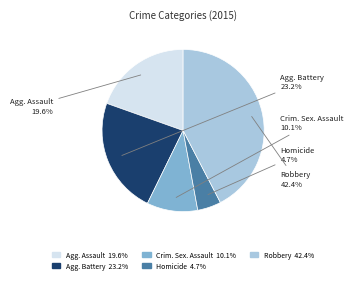

What is the smallest slice in the pie chart?

Homicide